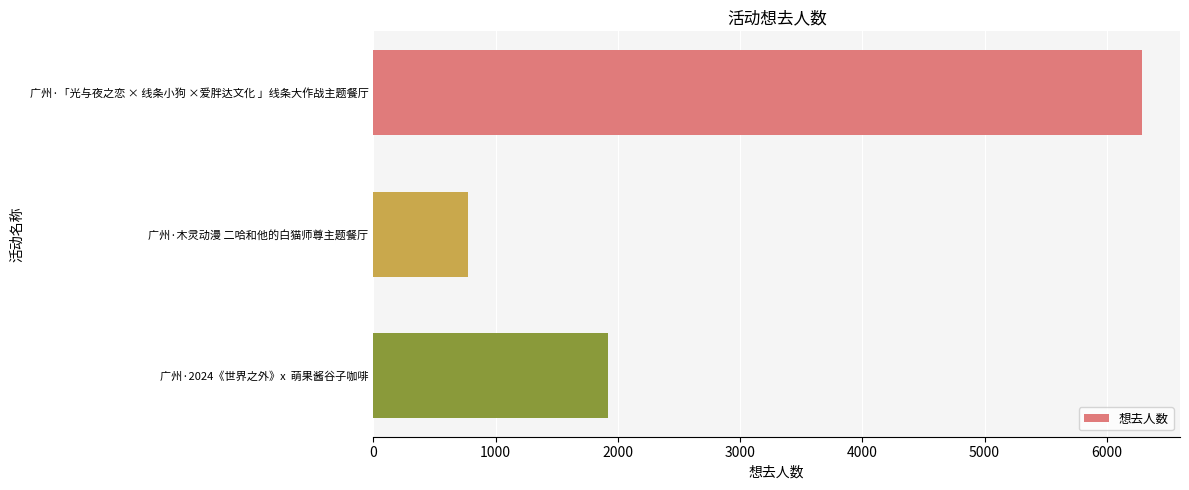

Does the chart contain stacked bars?

No